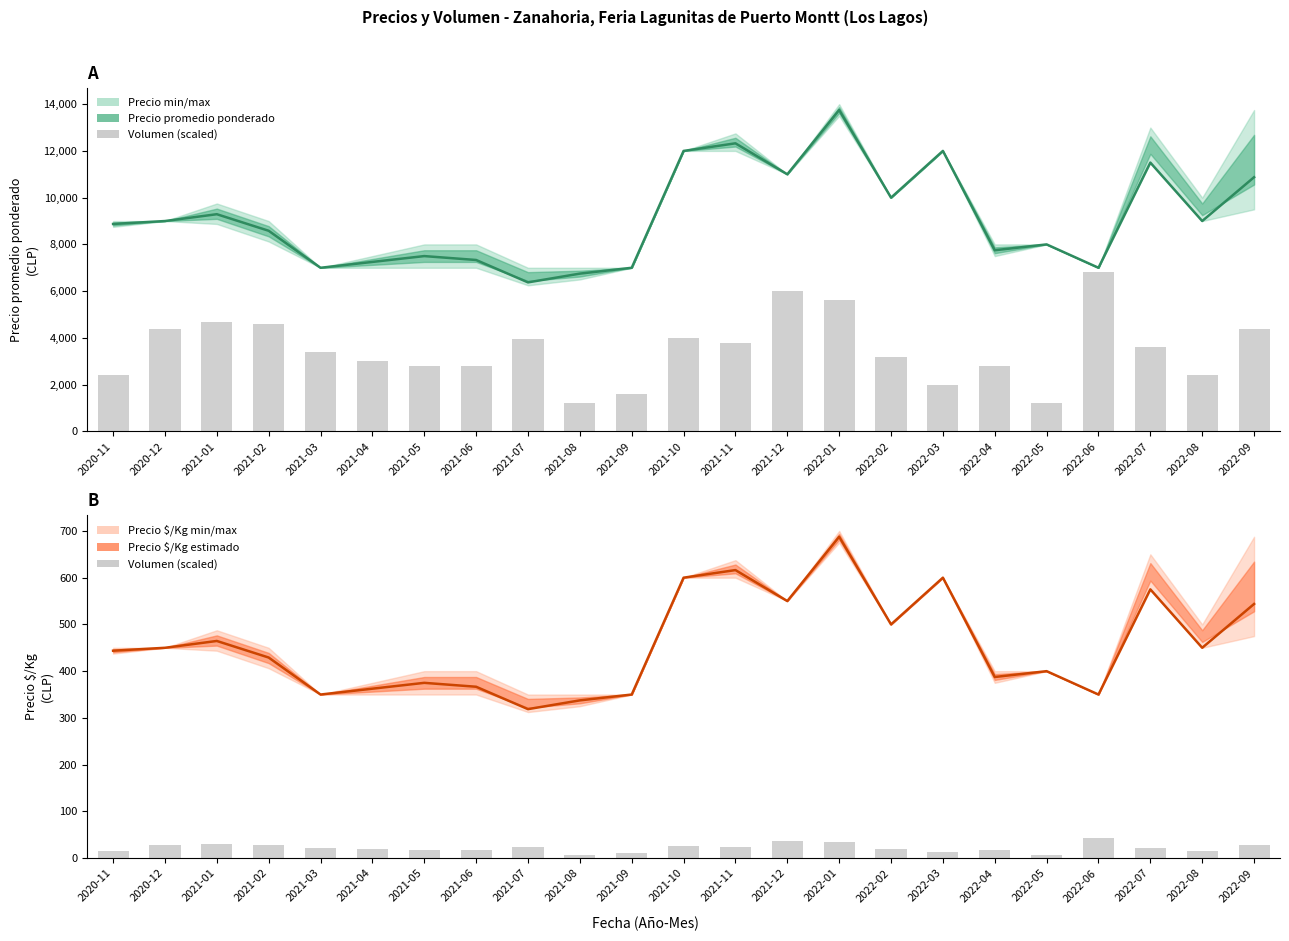

What is the difference between the maximum and minimum values?

35.0